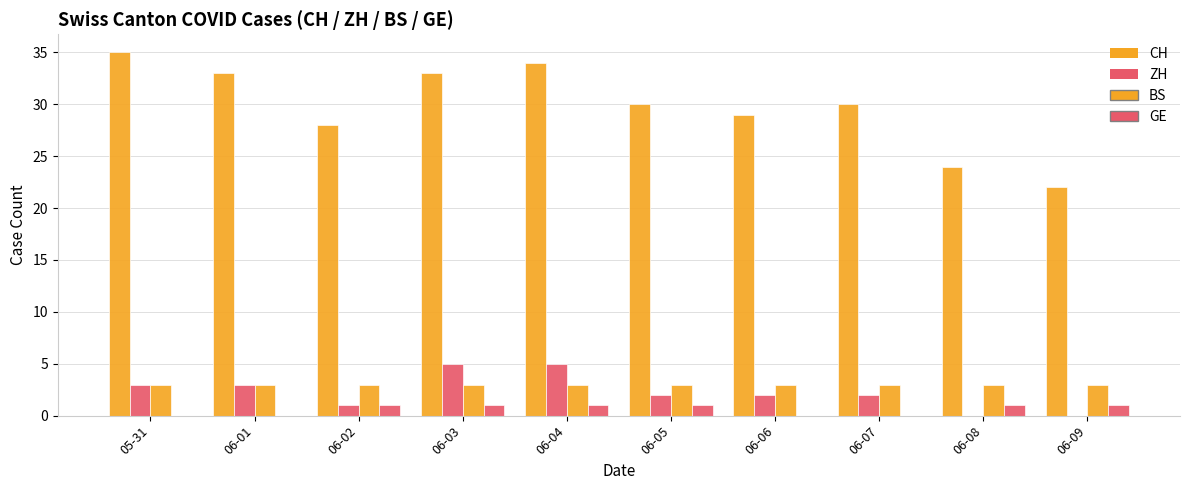

What is the difference between the maximum and minimum values in the GE series?

1